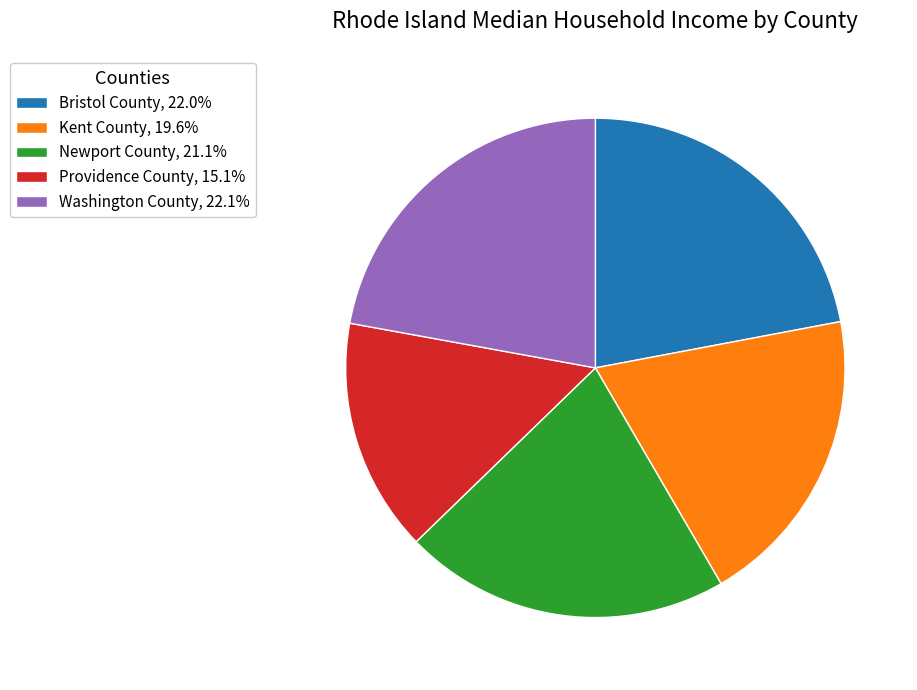

Does Newport County, 21.1% account for over 50% of the chart?

No